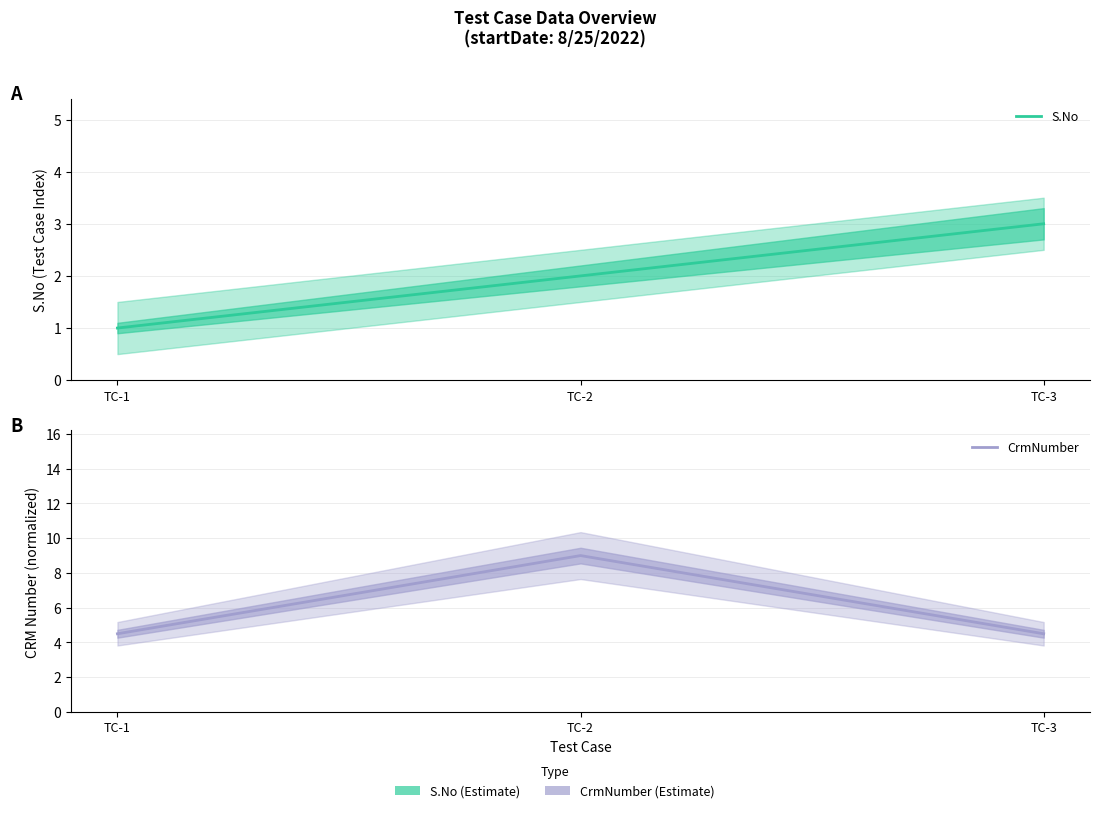

What is the difference between the maximum and minimum values in the S.No series?

2.0